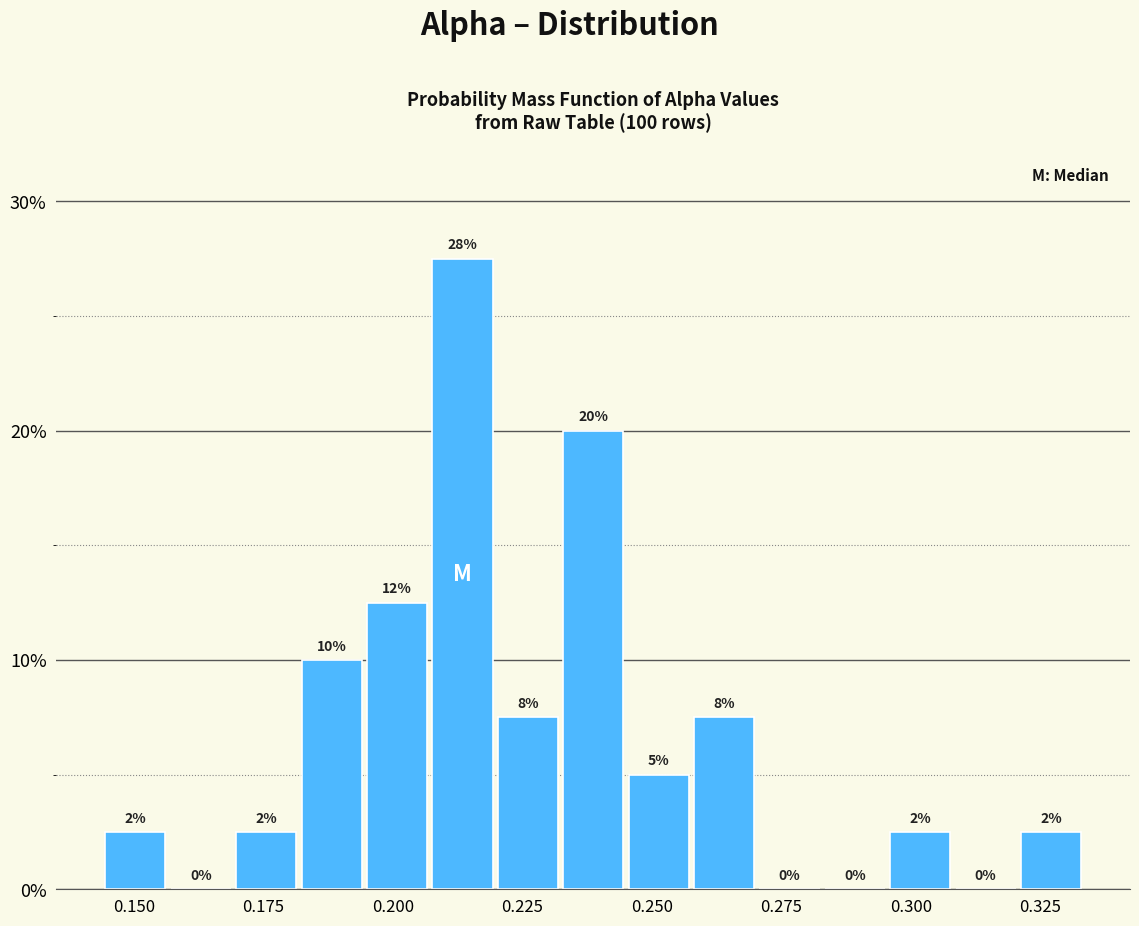

Around what value on the x-axis is the tallest bar? Give the approximate position of its centre, as read against the axis.

0.215